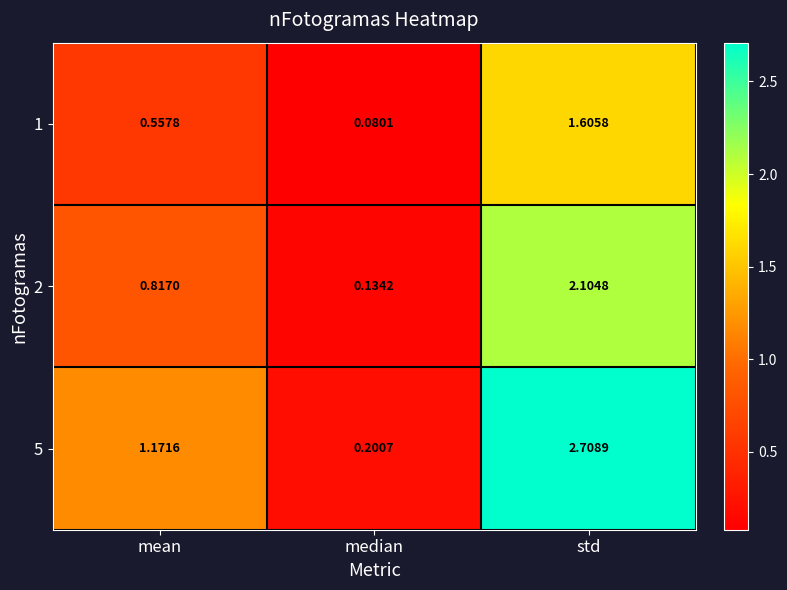

At which category does the chart reach its minimum across all series?

median